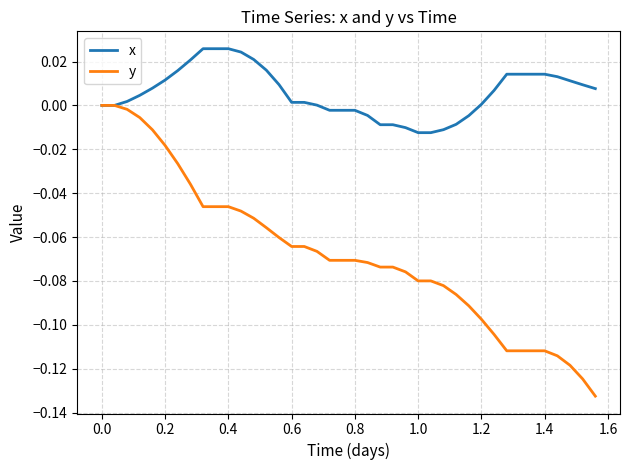

Is this an area chart (filled region under the line)?

No